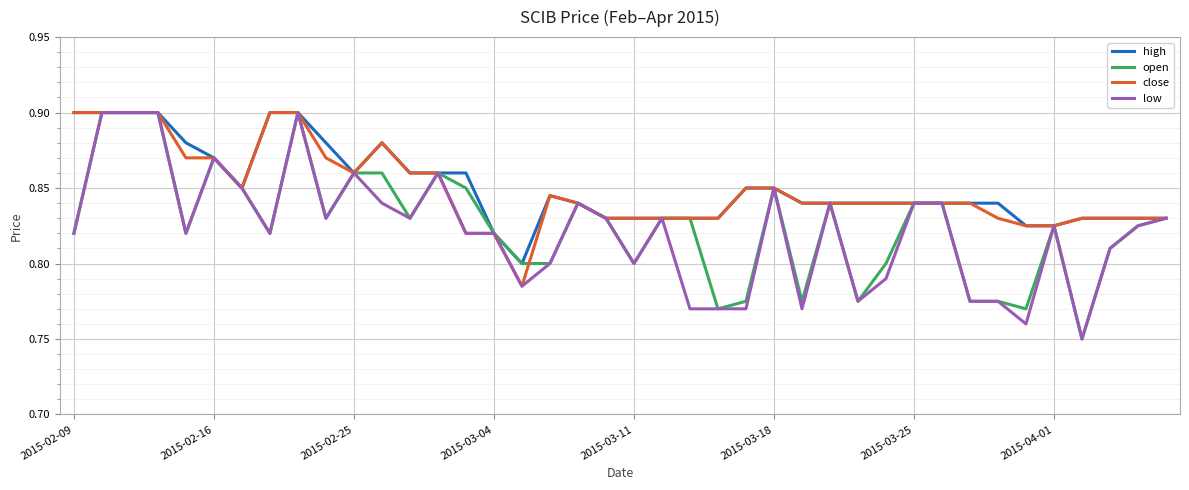

Reading left to right, transcribe all the data shown in this chart.

high: 0.9	0.9	0.9	0.9	0.9	0.9	0.8	0.9	0.9	0.9	0.9	0.9	0.9	0.9	0.9	0.8	0.8	0.8	0.8	0.8	0.8	0.8	0.8	0.8	0.8	0.8	0.8	0.8	0.8	0.8	0.8	0.8	0.8	0.8	0.8	0.8	0.8	0.8	0.8	0.8
open: 0.8	0.9	0.9	0.9	0.8	0.9	0.8	0.8	0.9	0.8	0.9	0.9	0.8	0.9	0.8	0.8	0.8	0.8	0.8	0.8	0.8	0.8	0.8	0.8	0.8	0.8	0.8	0.8	0.8	0.8	0.8	0.8	0.8	0.8	0.8	0.8	0.8	0.8	0.8	0.8
close: 0.9	0.9	0.9	0.9	0.9	0.9	0.8	0.9	0.9	0.9	0.9	0.9	0.9	0.9	0.8	0.8	0.8	0.8	0.8	0.8	0.8	0.8	0.8	0.8	0.8	0.8	0.8	0.8	0.8	0.8	0.8	0.8	0.8	0.8	0.8	0.8	0.8	0.8	0.8	0.8
low: 0.8	0.9	0.9	0.9	0.8	0.9	0.8	0.8	0.9	0.8	0.9	0.8	0.8	0.9	0.8	0.8	0.8	0.8	0.8	0.8	0.8	0.8	0.8	0.8	0.8	0.8	0.8	0.8	0.8	0.8	0.8	0.8	0.8	0.8	0.8	0.8	0.8	0.8	0.8	0.8